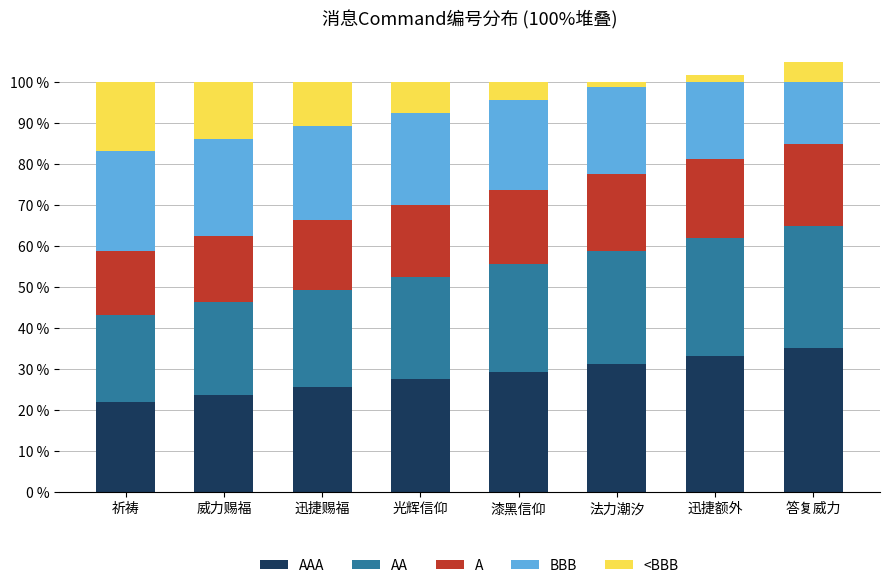

At how many categories does at least one series exceed 29?

4